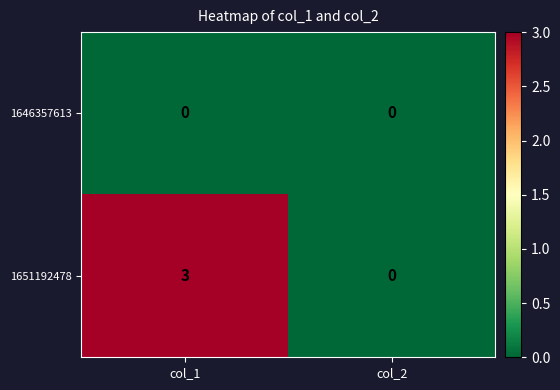

Which series has the largest total across all categories?

1651192478